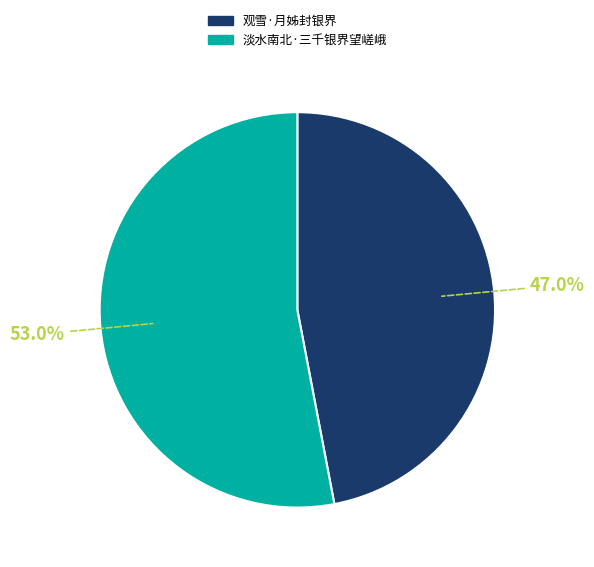

To the nearest percent, what portion does 淡水南北·三千银界望嵯峨 represent?

53%